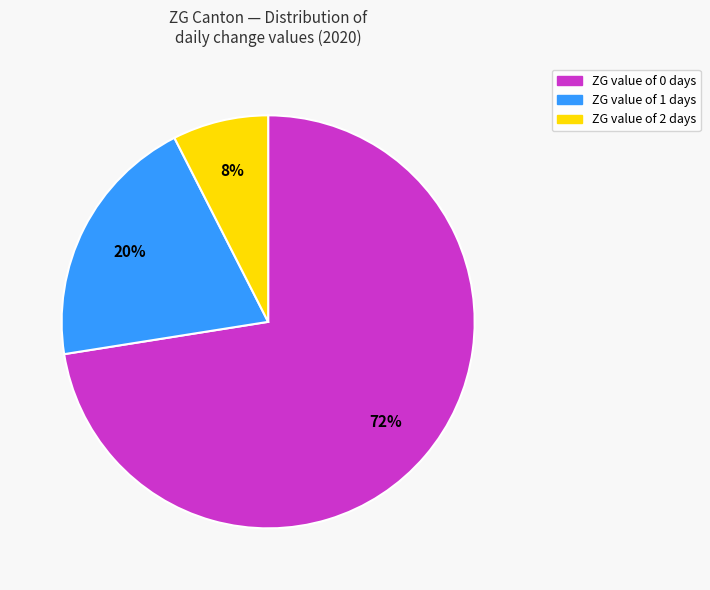

What is the largest slice in the pie chart?

ZG value of 0 days